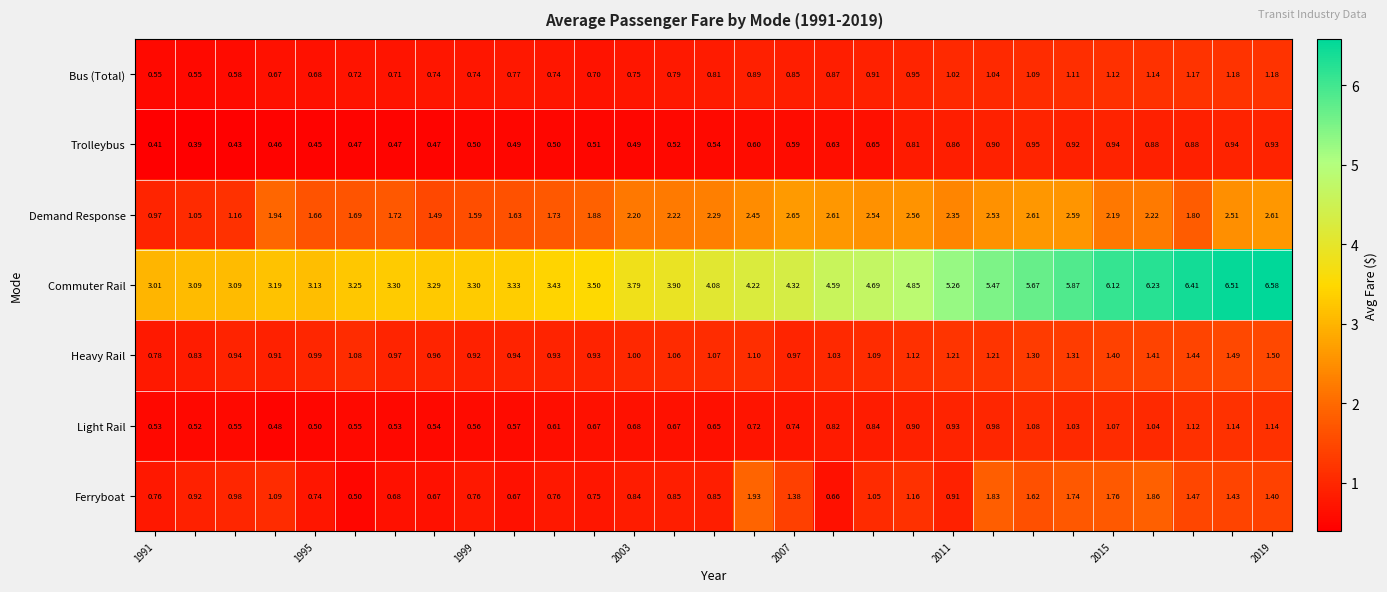

Rank the series by their maximum value, from lowest to highest.

Trolleybus, Light Rail, Bus (Total), Heavy Rail, Ferryboat, Demand Response, Commuter Rail